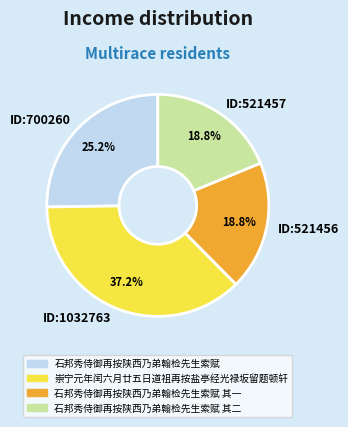

What is the largest slice in the pie chart?

ID:1032763